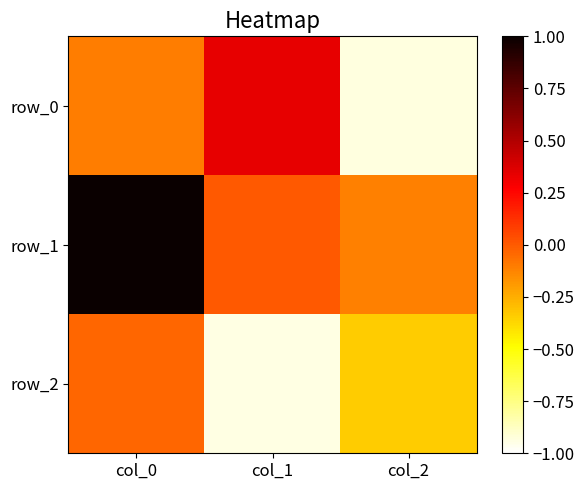

How many negative values does the row_0 series have?

2